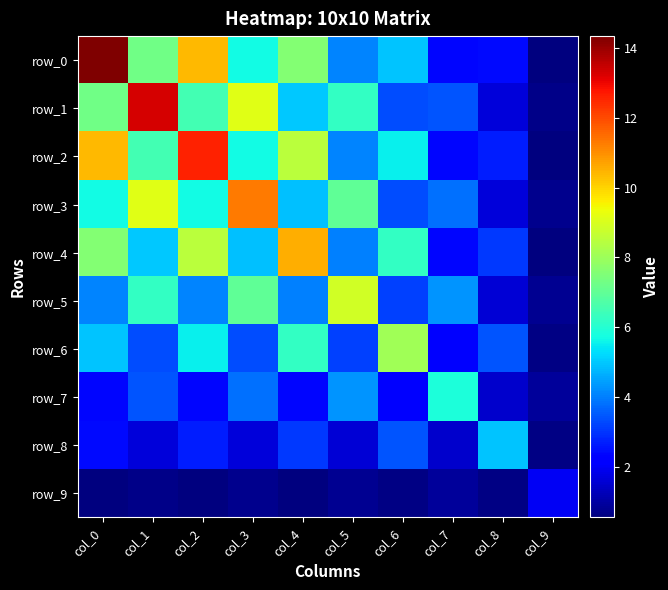

Count the number of data series in this chart.

10